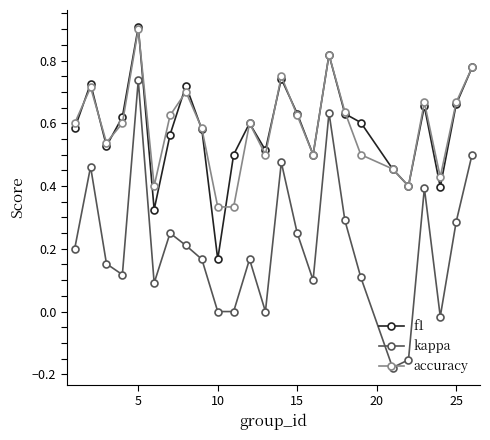

What is the greatest value displayed?

0.9